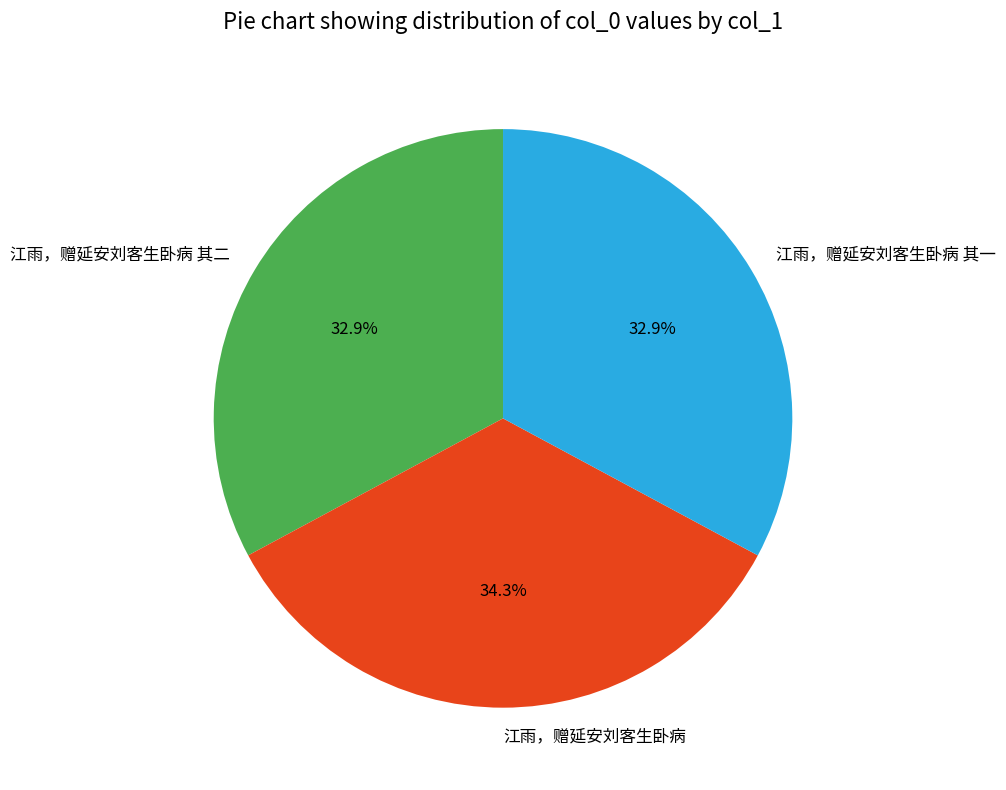

How much of the chart is everything except 江雨，赠延安刘客生卧病?

65.7%